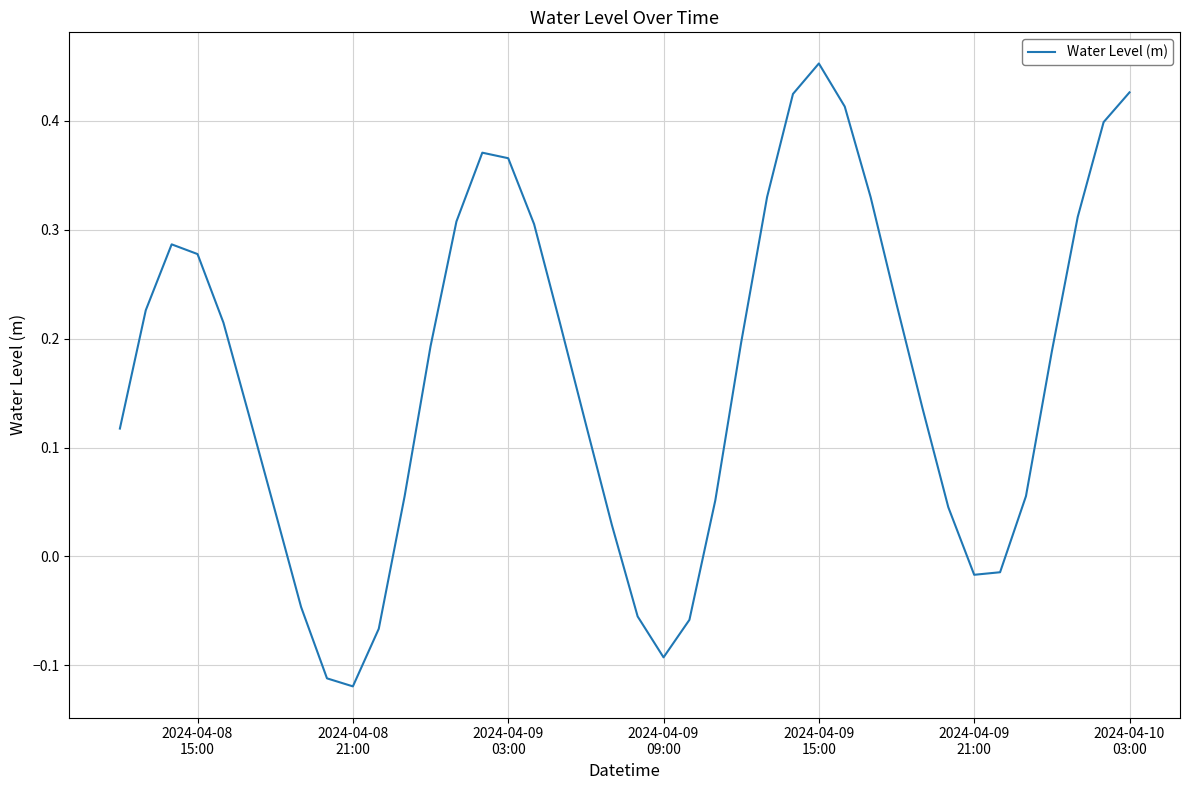

What is the difference between the maximum and minimum values?

0.6